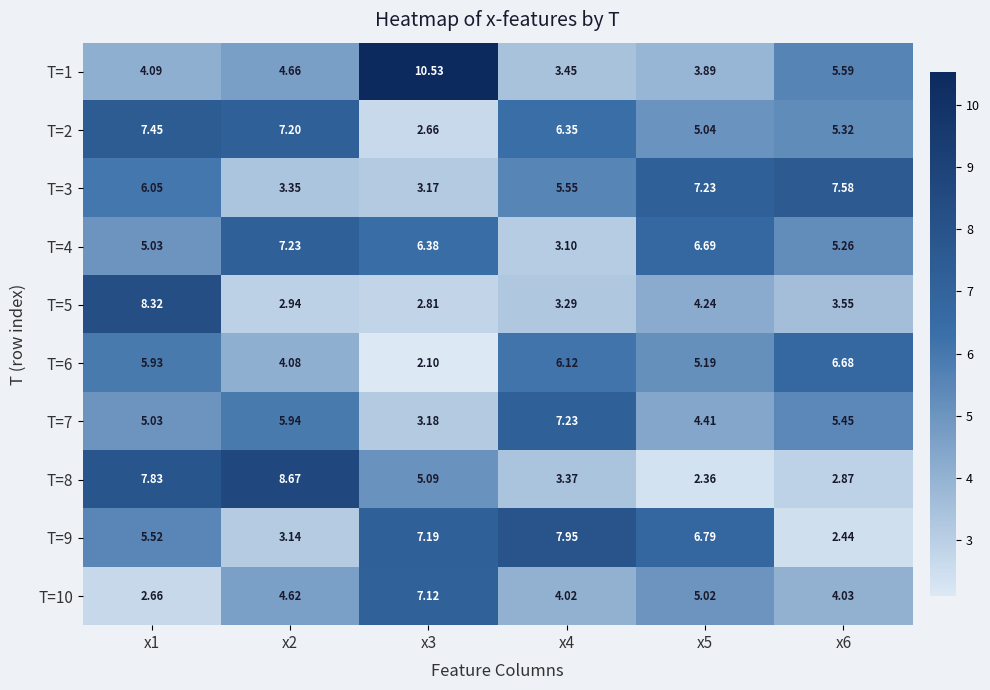

At which category is the sum across all series the highest?

x1